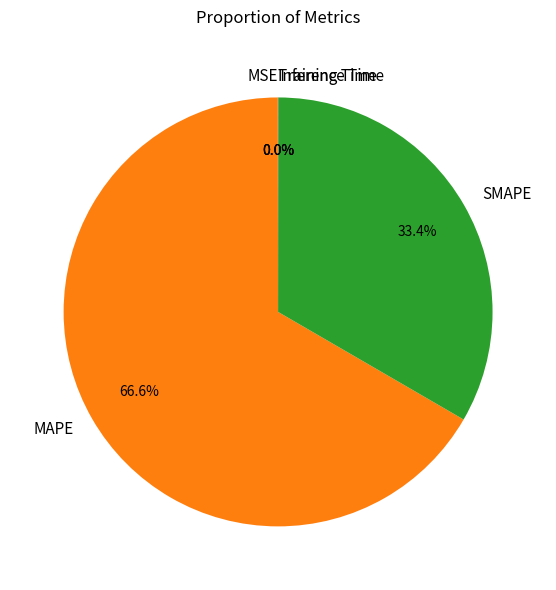

What is the majority slice?

MAPE